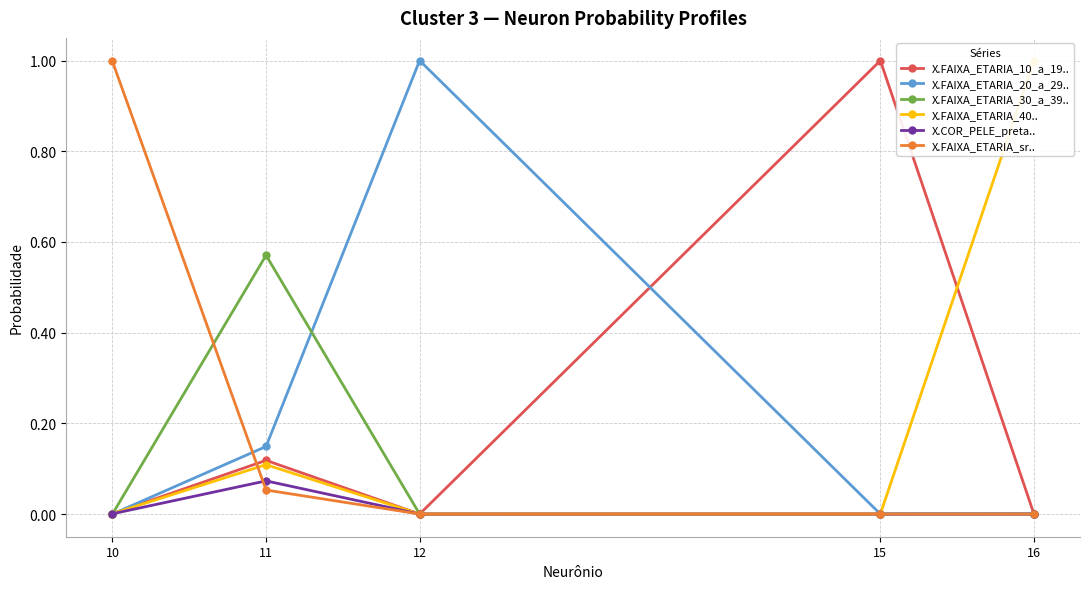

What is the sum of all X.FAIXA_ETARIA_30_a_39.. values?

0.6